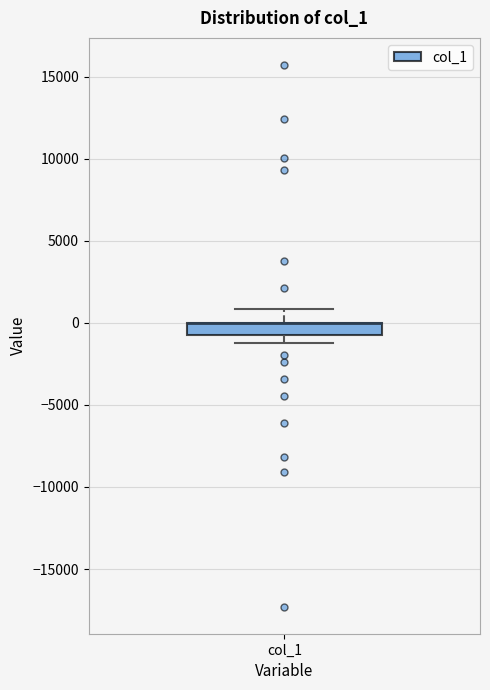

Transcribe this box plot: give where the median line is, the range the box spans, and where the two whiskers end, as read against the y-axis. The values are not printed on the chart, so give them approximately, as read against the axis.

median 0 (drawn on the box's upper edge), box -1000 to 0, whiskers -1500 to 1000